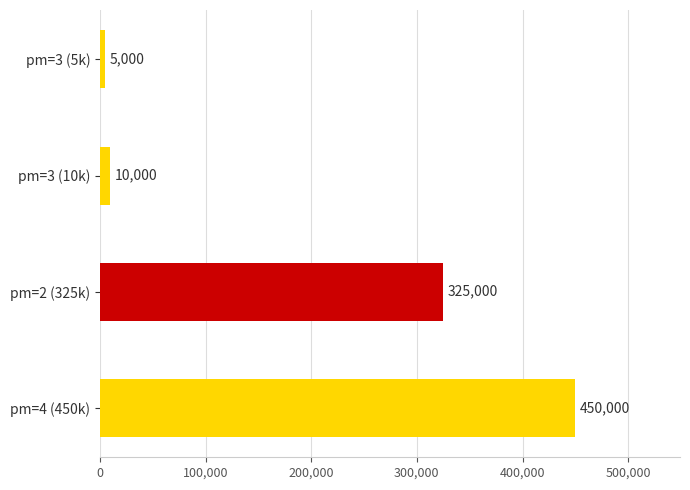

What is the change in value from pm=3 (10k) to pm=2 (325k)?

+315000